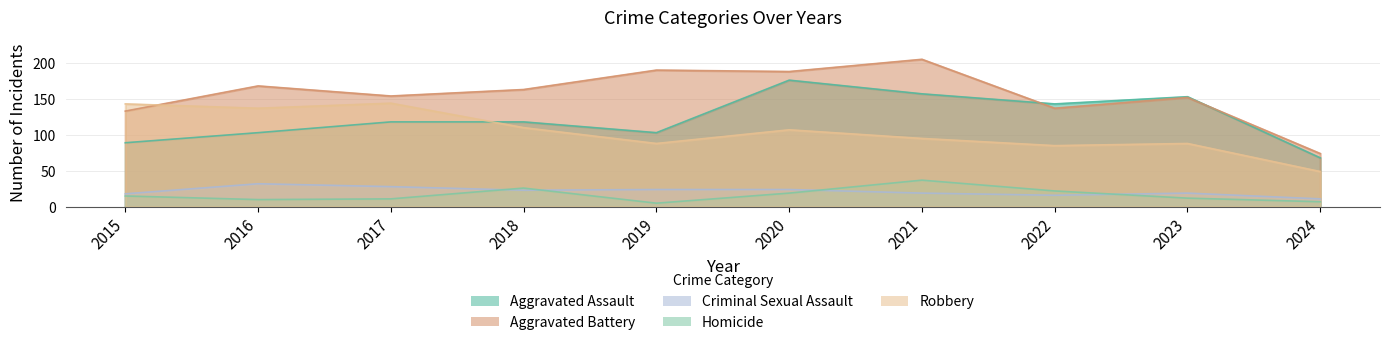

Rank the series by their maximum value, from highest to lowest.

Aggravated Battery, Aggravated Assault, Robbery, Homicide, Criminal Sexual Assault